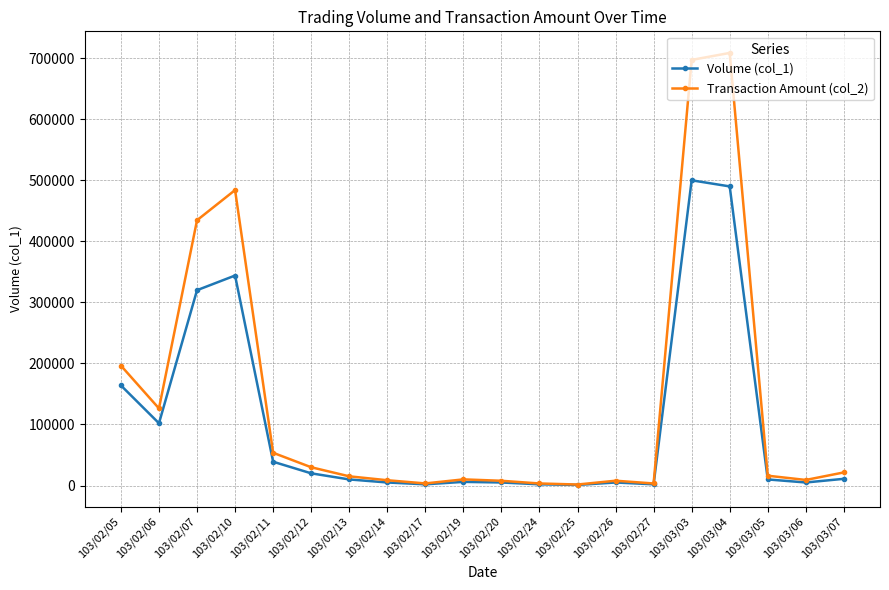

Rank the series by their average value, from lowest to highest.

Volume (col_1), Transaction Amount (col_2)